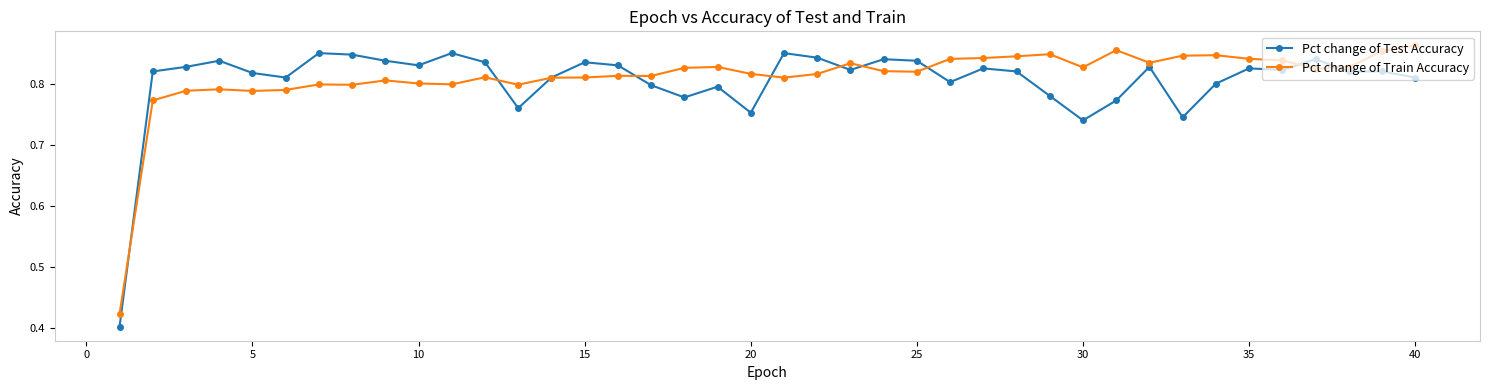

Count the number of data series in this chart.

2